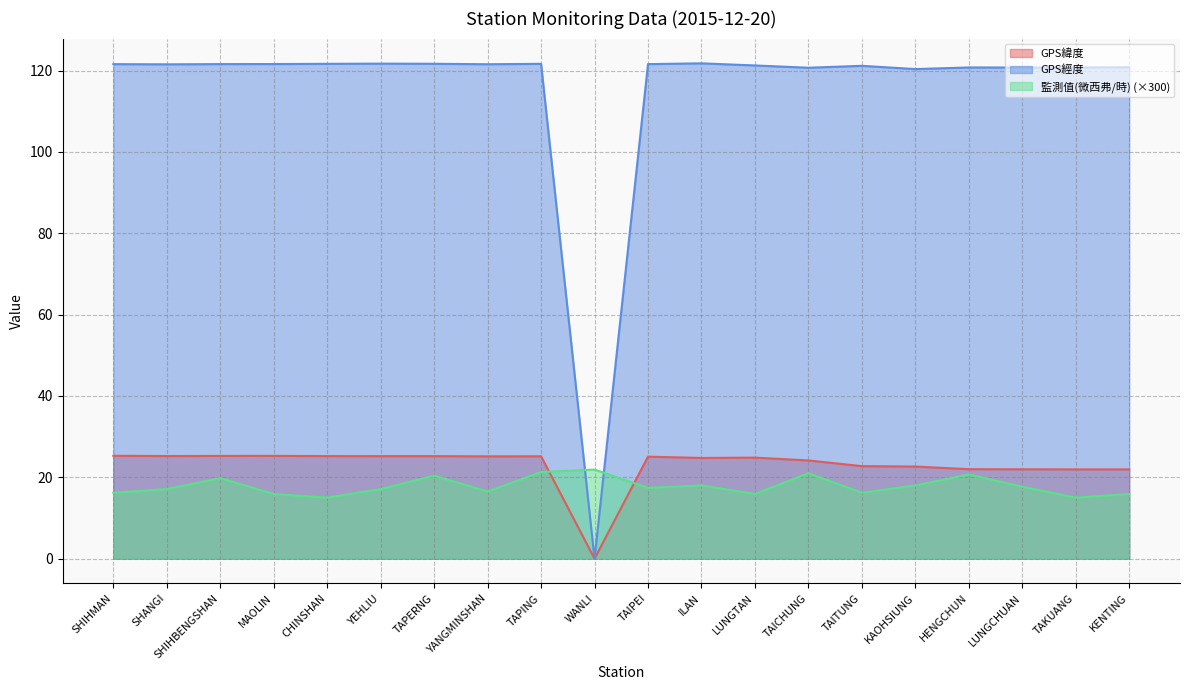

Does the chart display data point markers on the line(s)?

No